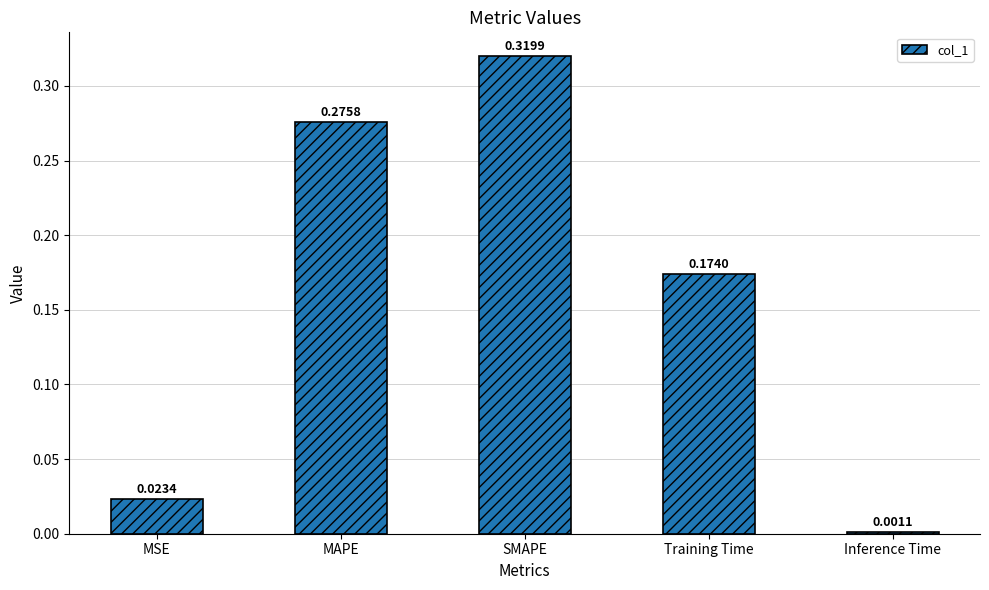

What is the sum of the values at MAPE and SMAPE?

0.6